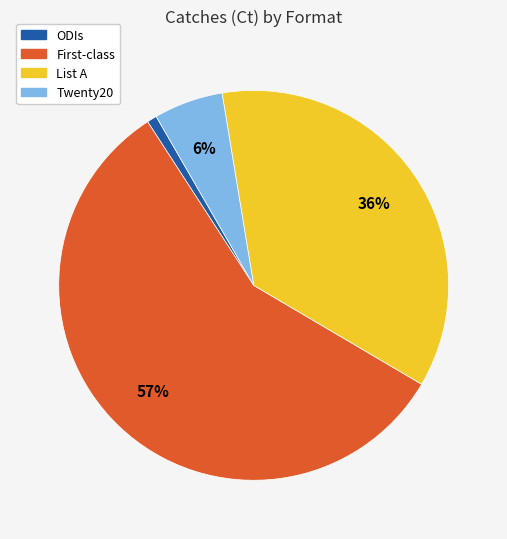

Which slice is the smallest?

ODIs